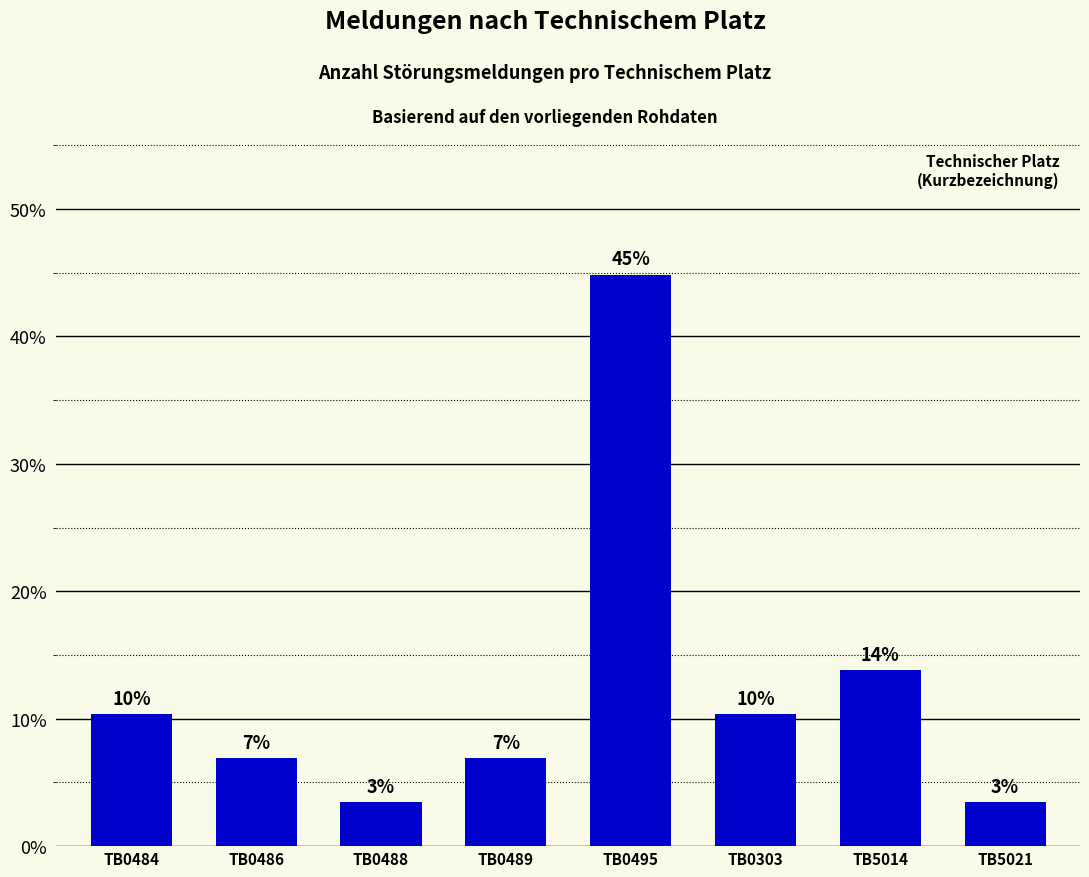

How many bars are there in total?

8